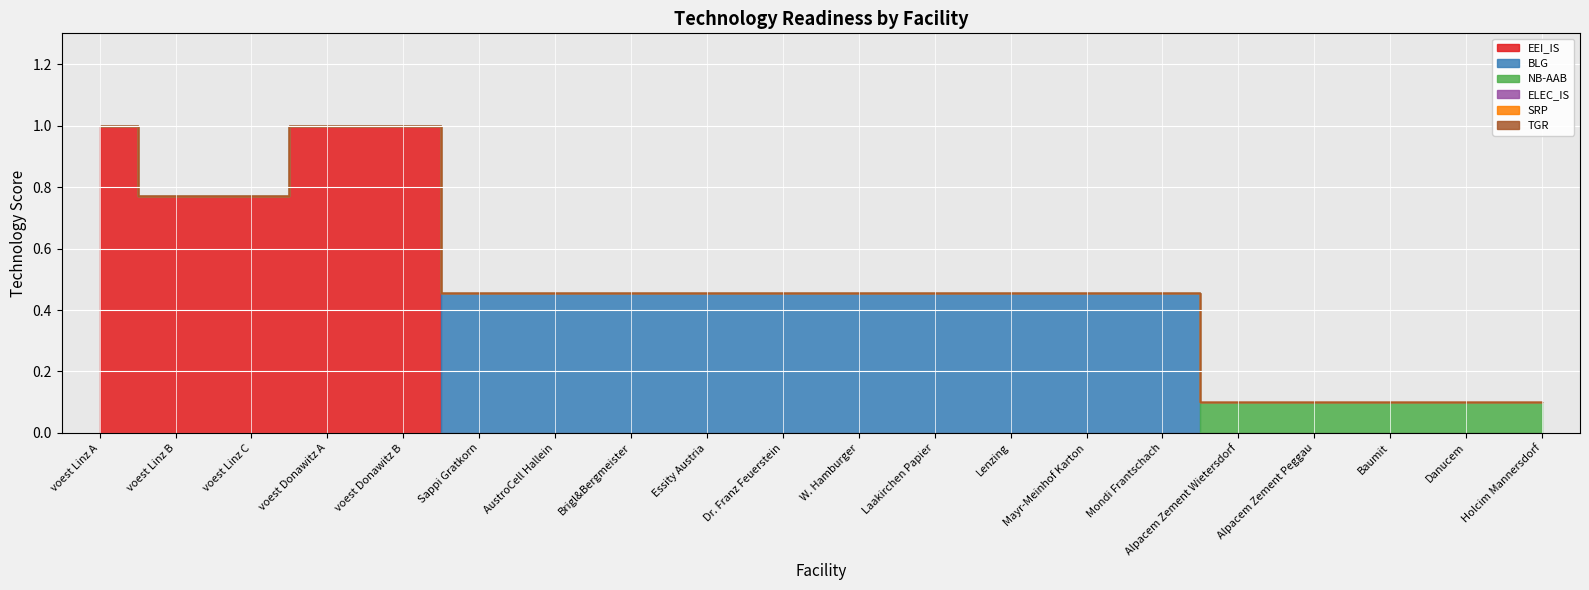

Does the chart display data point markers on the line(s)?

No